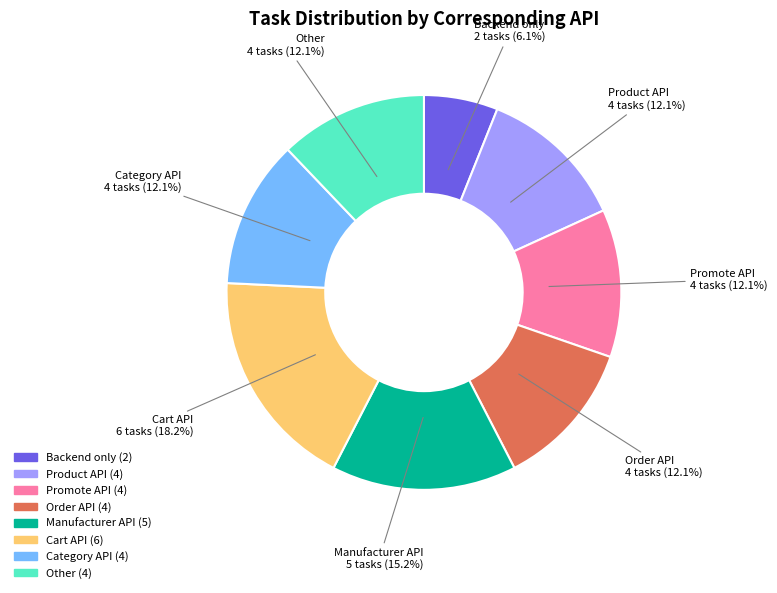

To the nearest percent, what portion does Category API represent?

12%